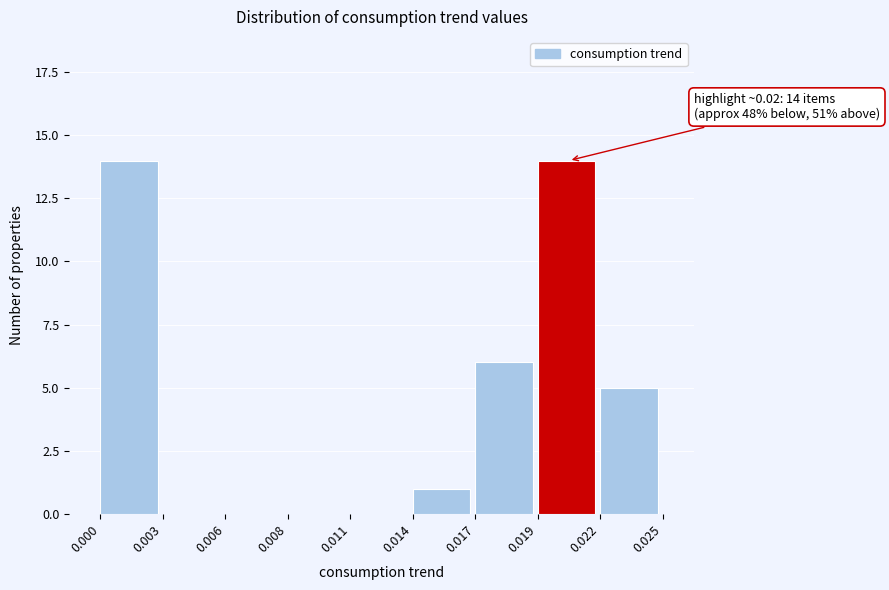

Reading left to right, list all the values displayed in this chart.

0.000=14	0.003=0	0.006=0	0.008=0	0.011=0	0.014=1	0.017=6	0.019=14	0.022=5